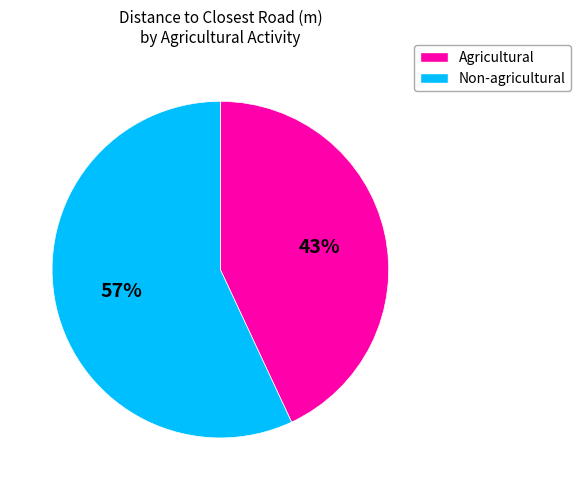

To the nearest percent, what percentage of the pie is Agricultural?

43%